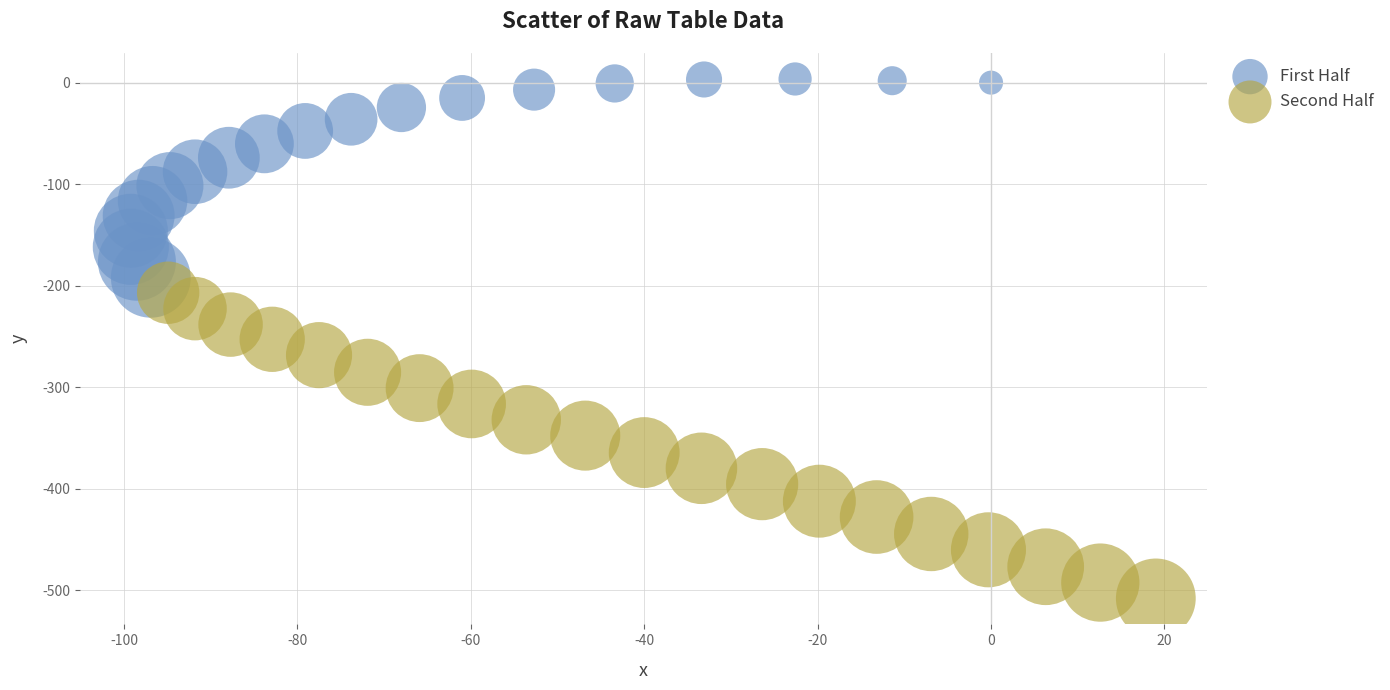

Which series has the widest spread of Y values?

Second Half